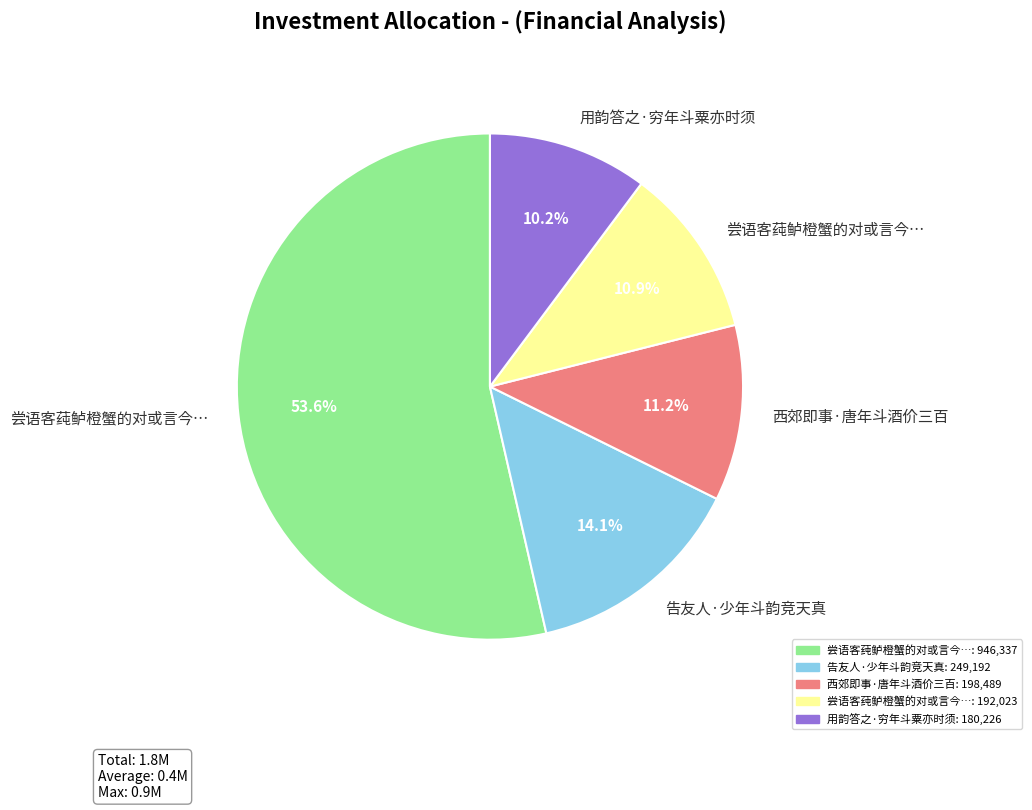

To the nearest percent, what is the average slice percentage?

20%